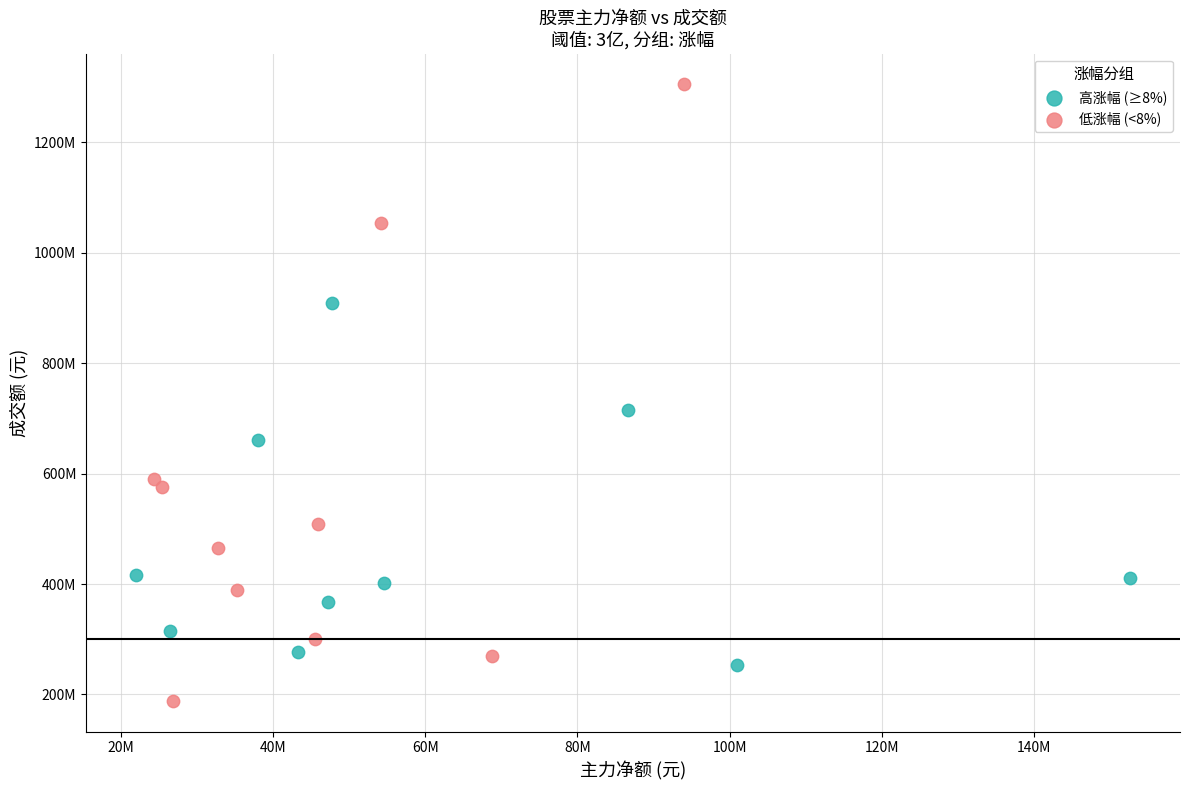

What are all the series names shown in the legend?

高涨幅 (≥8%), 低涨幅 (<8%)